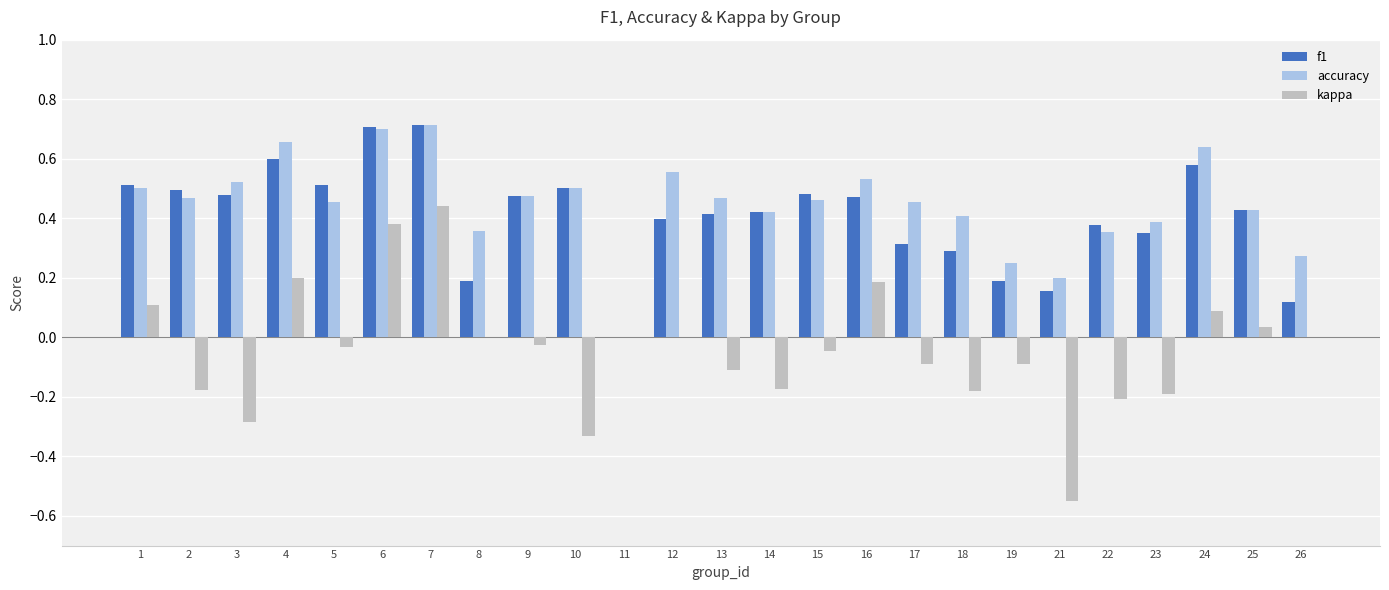

What is the sum of the f1 values at 17 and 2?

0.8